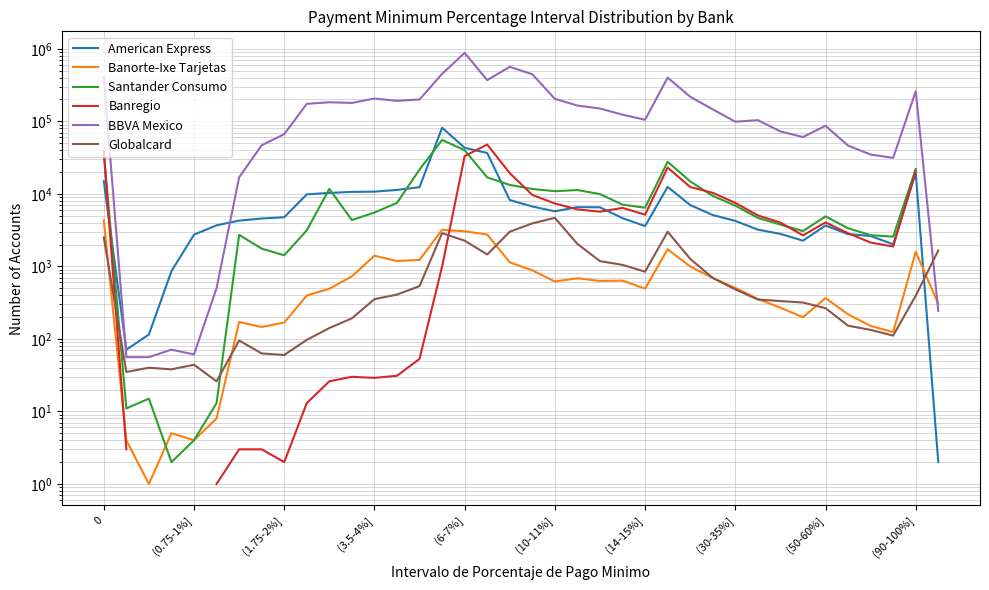

Is this an area chart (filled region under the line)?

No